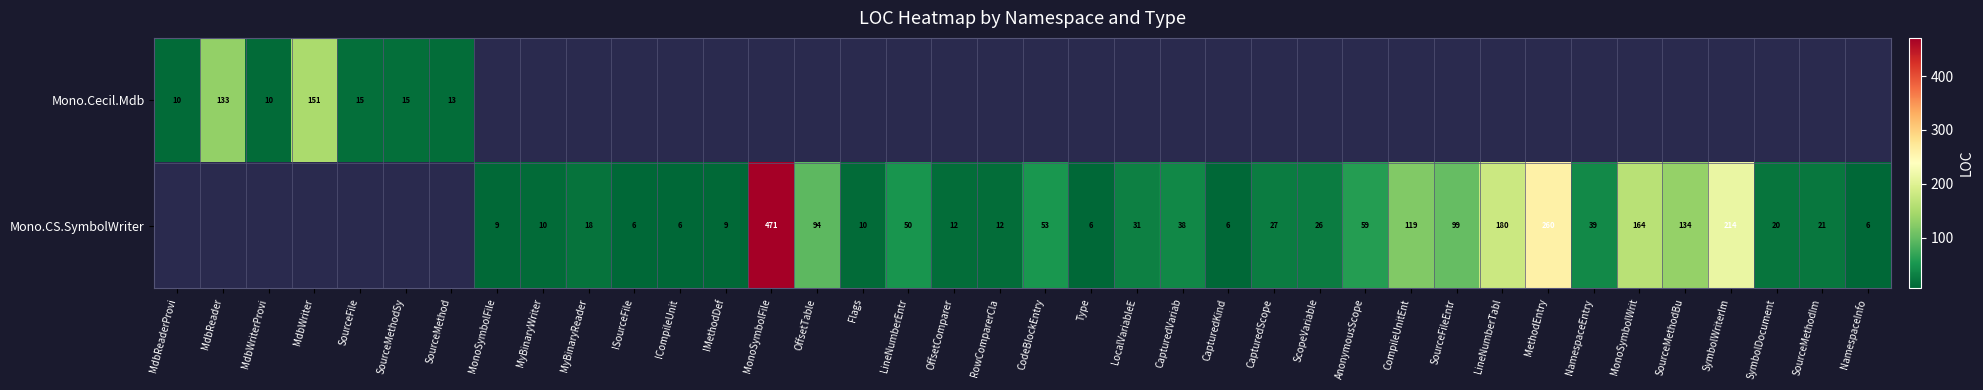

What is the minimum value shown in the chart?

6.0